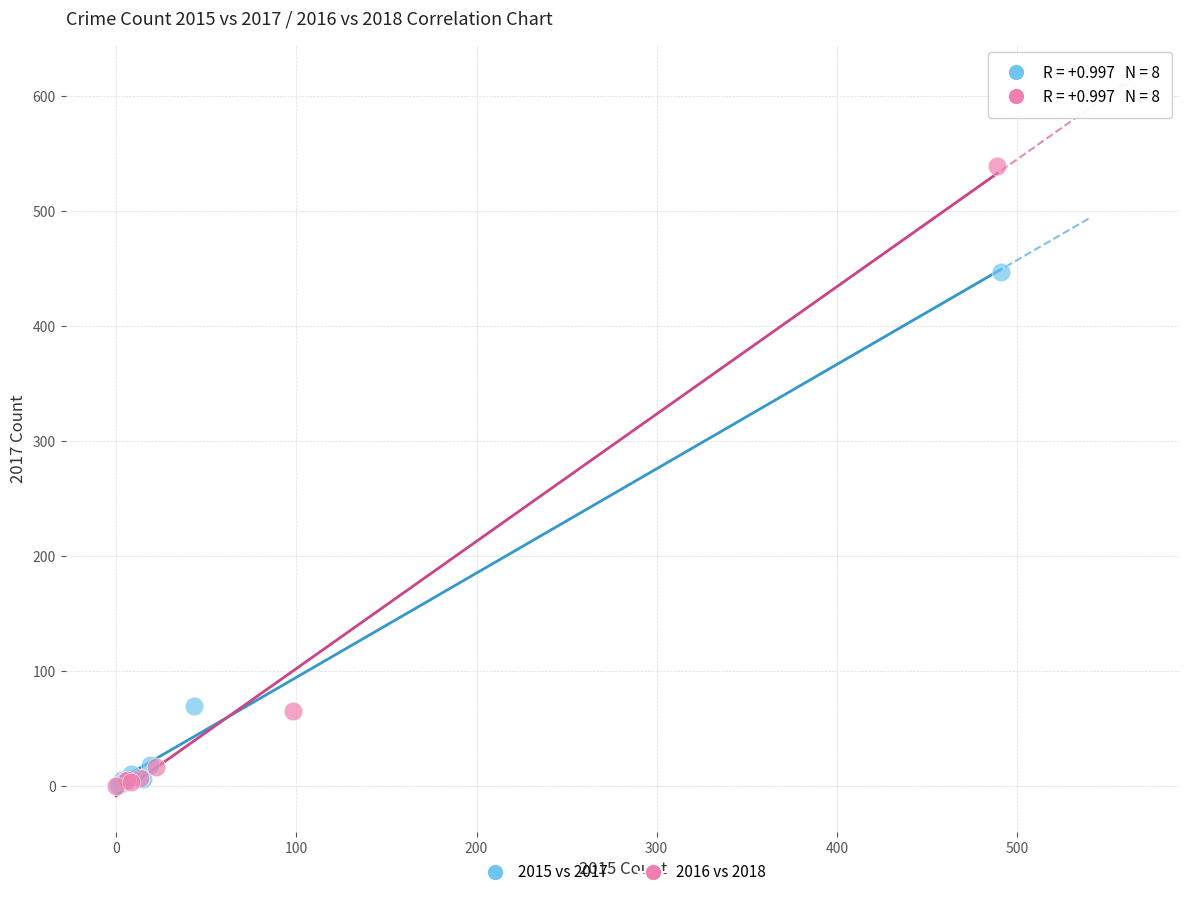

Which series has the widest spread of Y values?

2016 vs 2018